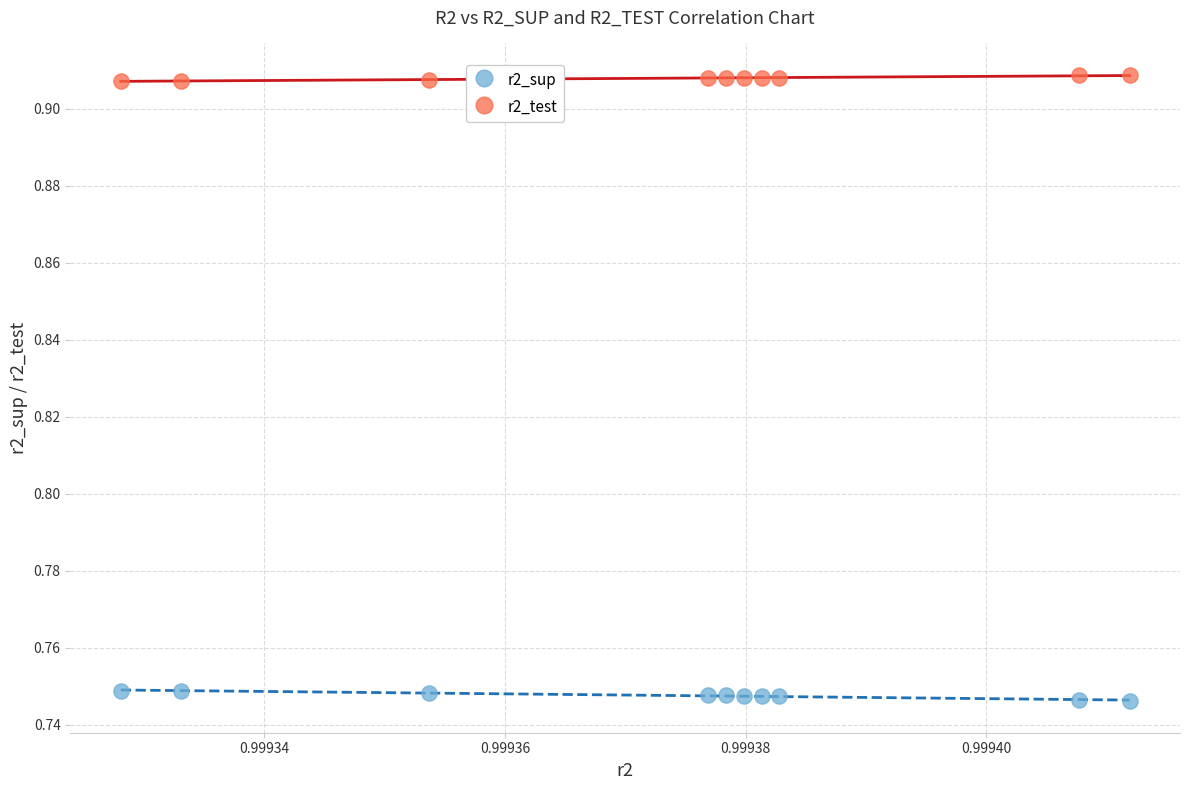

What are all the series names shown in the legend?

r2_sup, r2_test